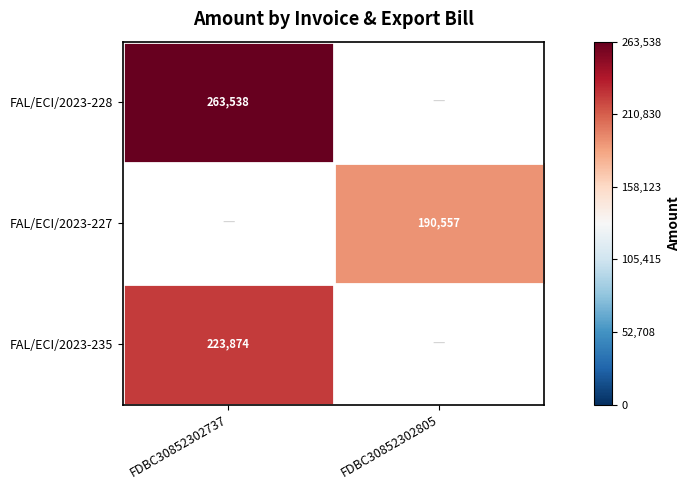

Where is FAL/ECI/2023-235 nearest to the value 223873?

FDBC30852302737